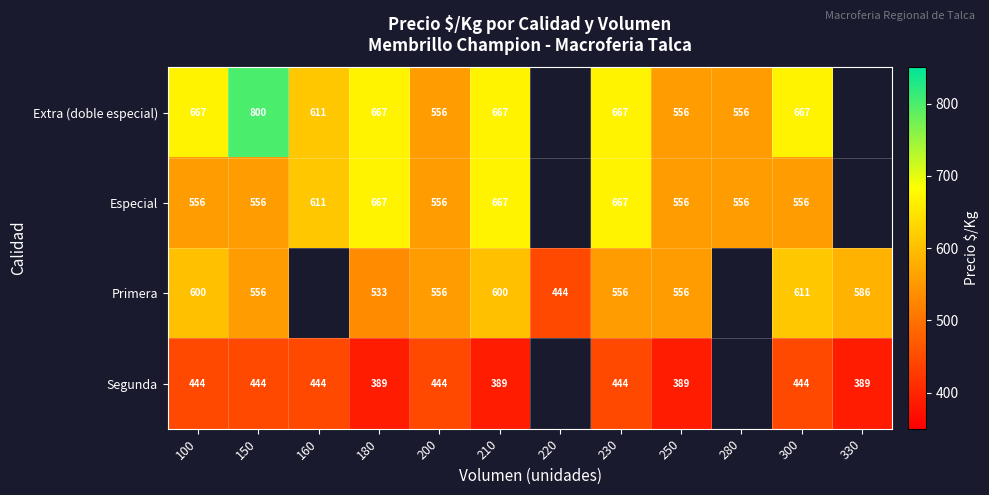

What is the spread (max minus min) of values at 250?

167